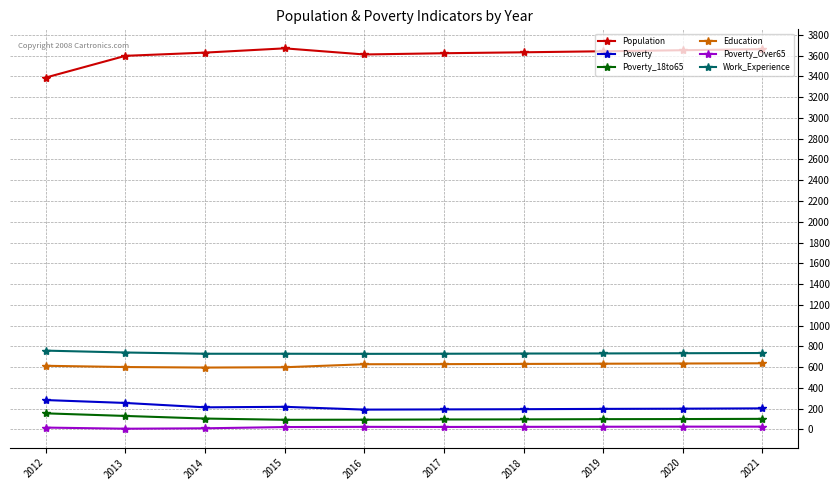

At 2012, list the series in order from smallest to largest.

Poverty_Over65, Poverty_18to65, Poverty, Education, Work_Experience, Population